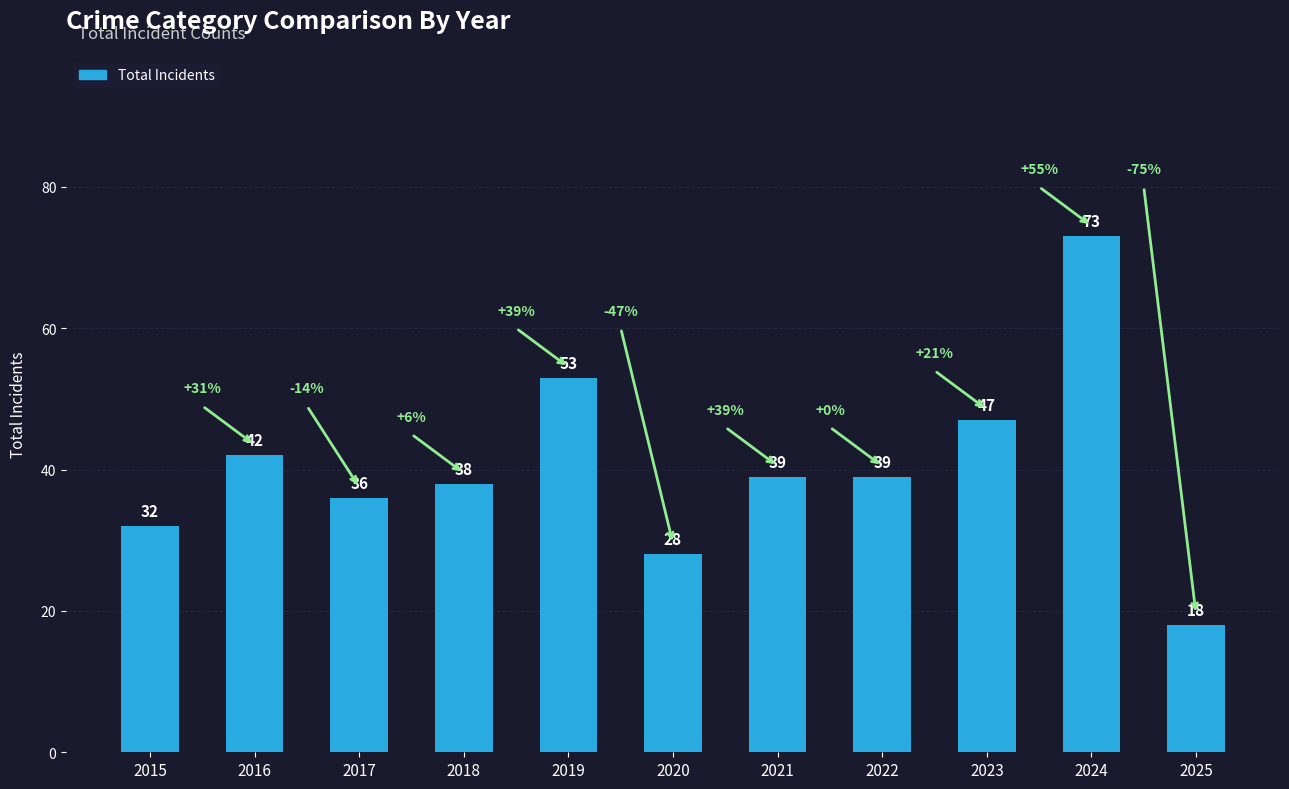

What is the smallest value displayed?

18